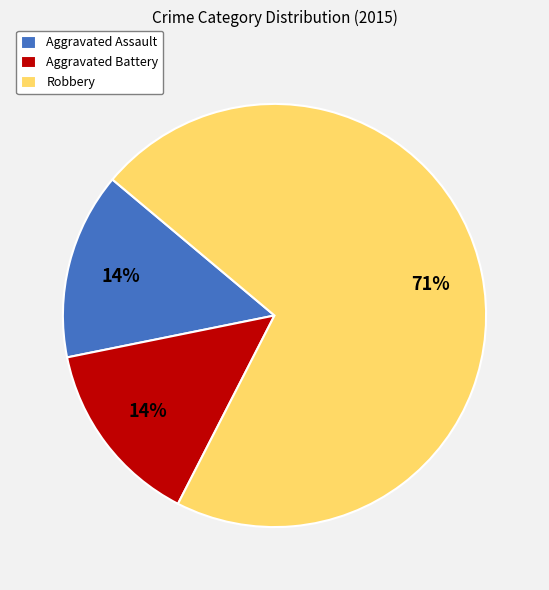

Between Robbery and Aggravated Assault, which is larger?

Robbery